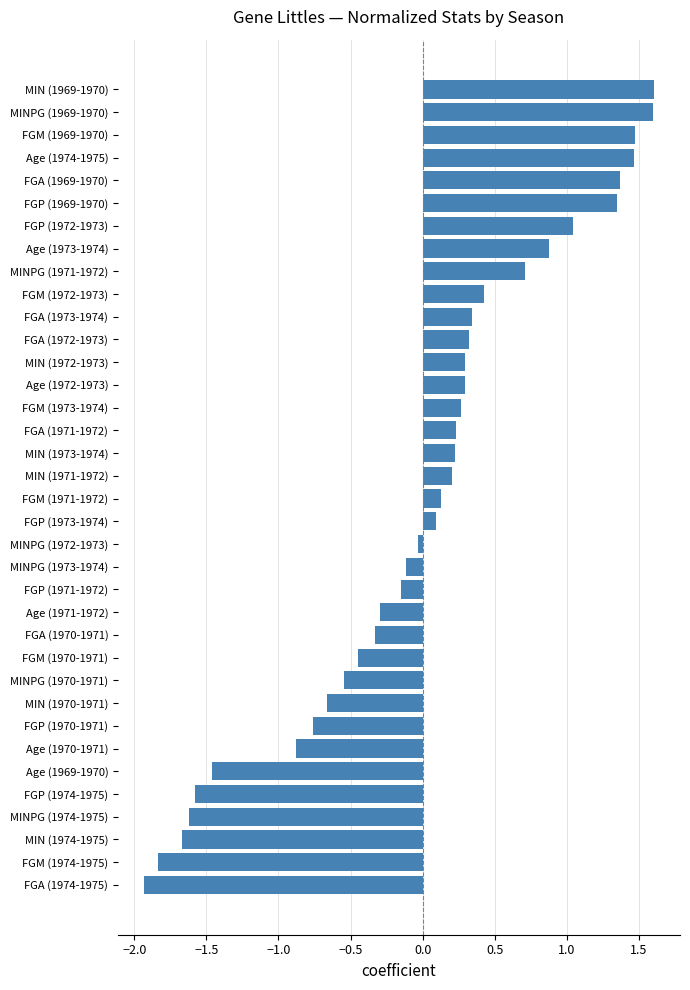

The value at MINPG (1973-1974) is -0.1. True or false?

True